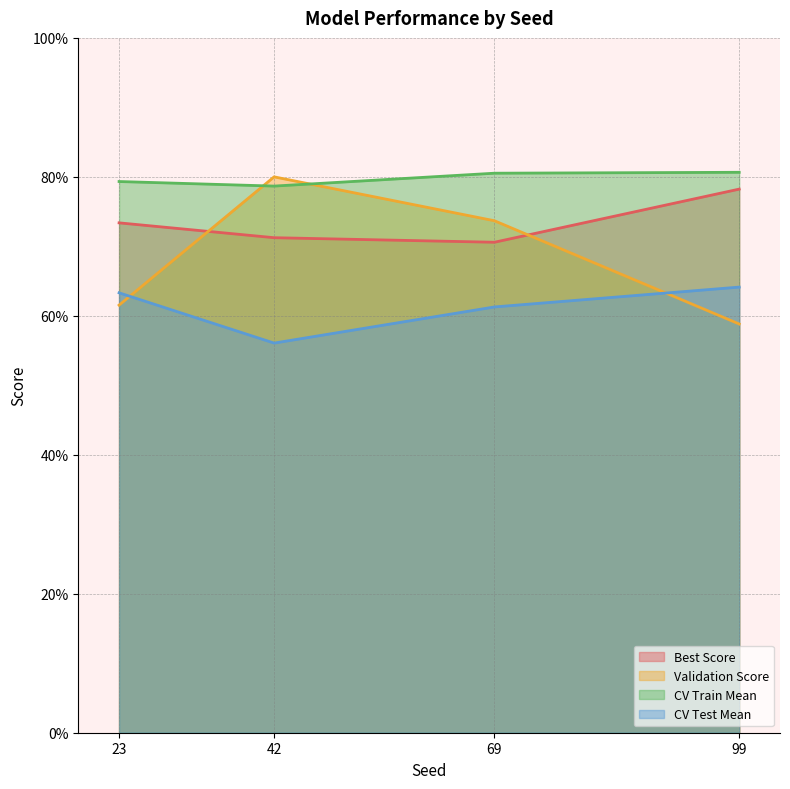

Reading right to left, list all the values displayed in this chart.

Best Score: 99=0.8	23=0.7	69=0.7	42=0.7
Validation Score: 99=0.6	23=0.6	69=0.7	42=0.8
CV Train Mean: 99=0.8	23=0.8	69=0.8	42=0.8
CV Test Mean: 99=0.6	23=0.6	69=0.6	42=0.6